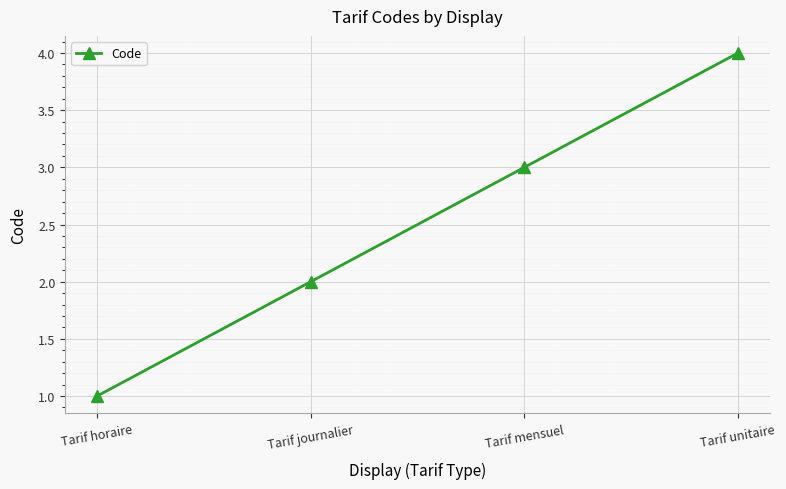

The value at Tarif unitaire is 4. True or false?

True